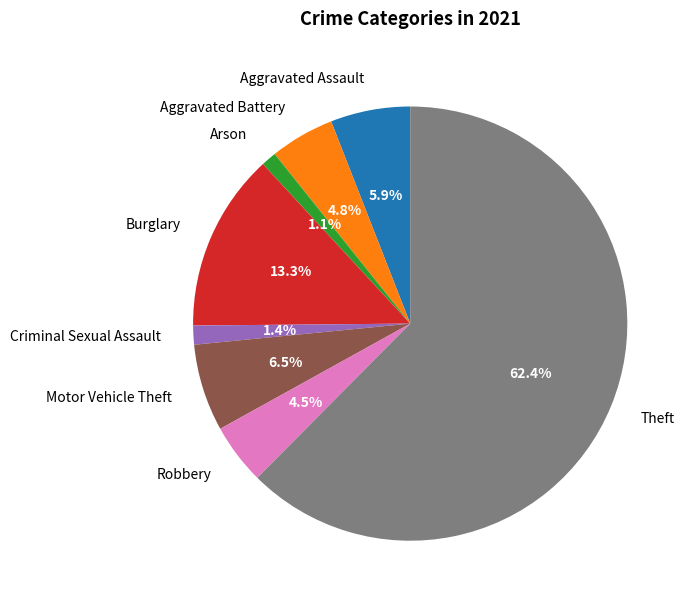

What is the largest slice in the pie chart?

Theft